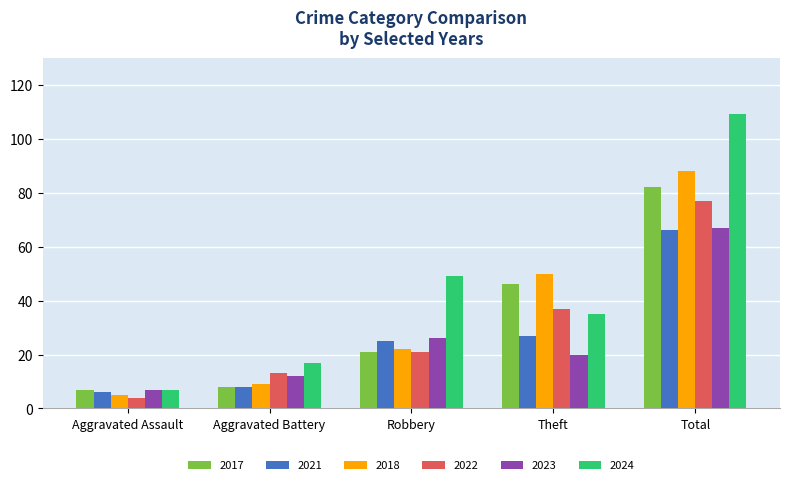

Which category has the highest value in the 2023 series?

Total